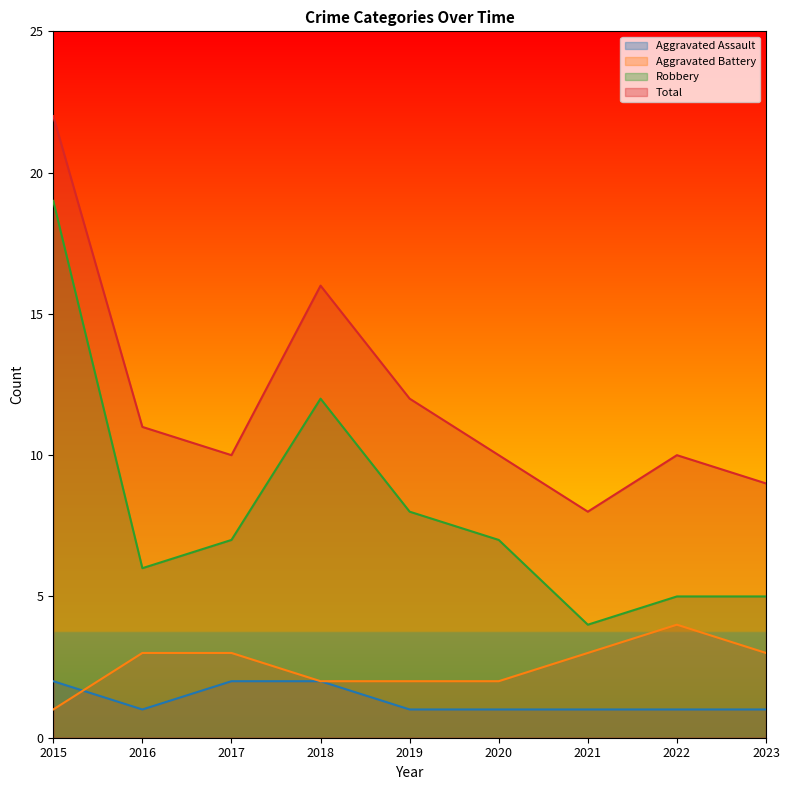

In Total, how many points are higher than both neighbors (excluding endpoints)?

2